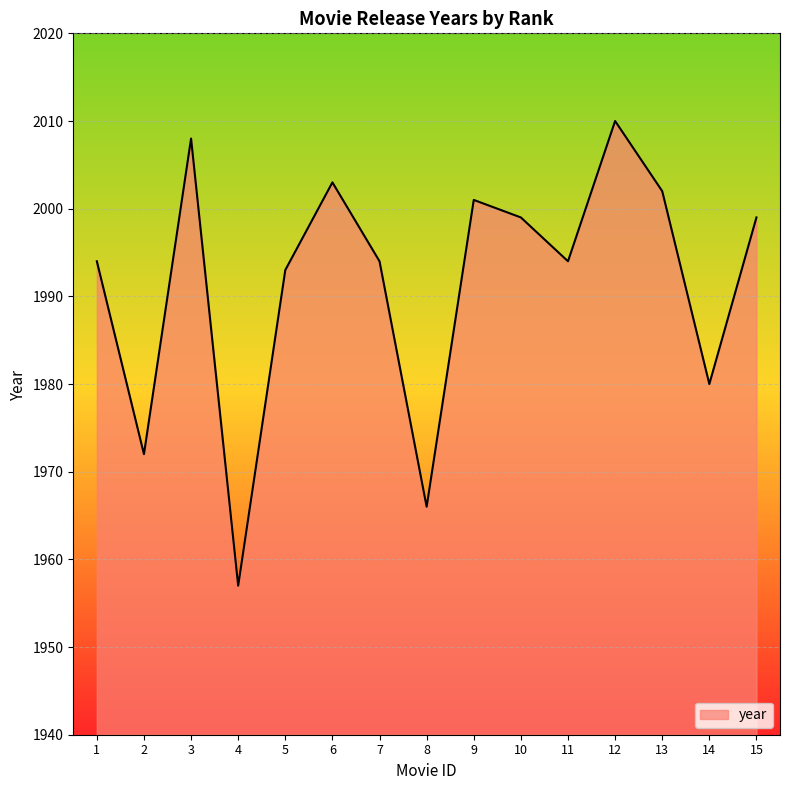

What is the change in value from 6 to 12?

+7